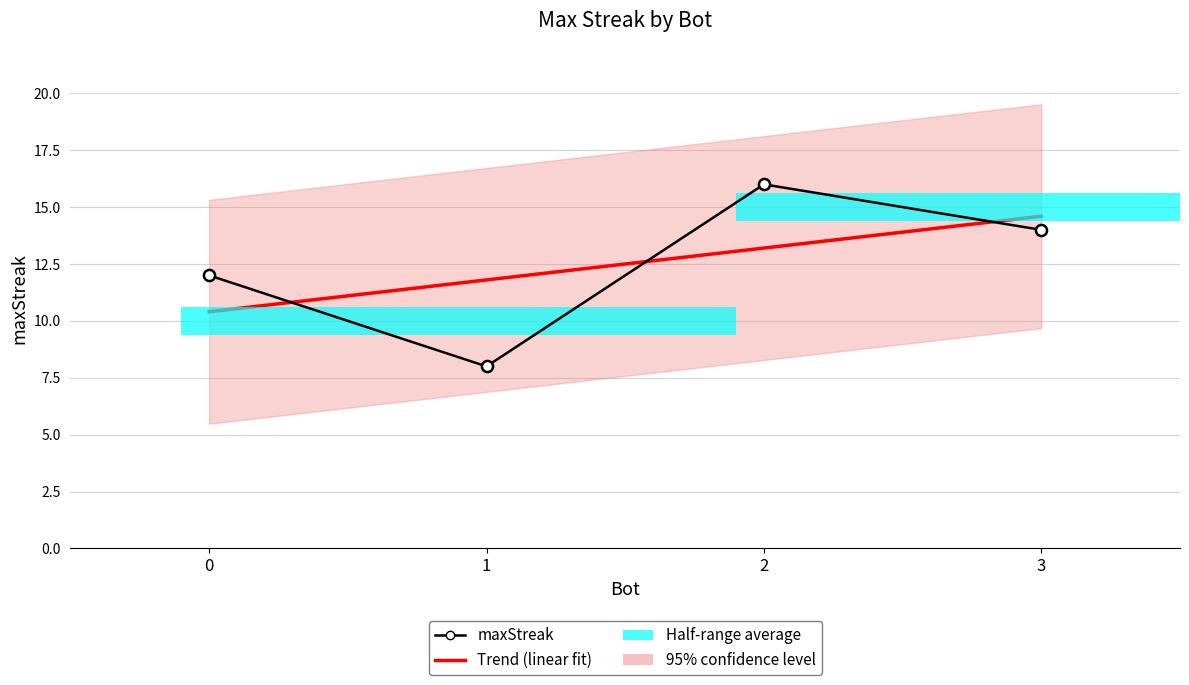

What is the value of the Trend (linear fit) bar at the 2nd from the left?

11.8